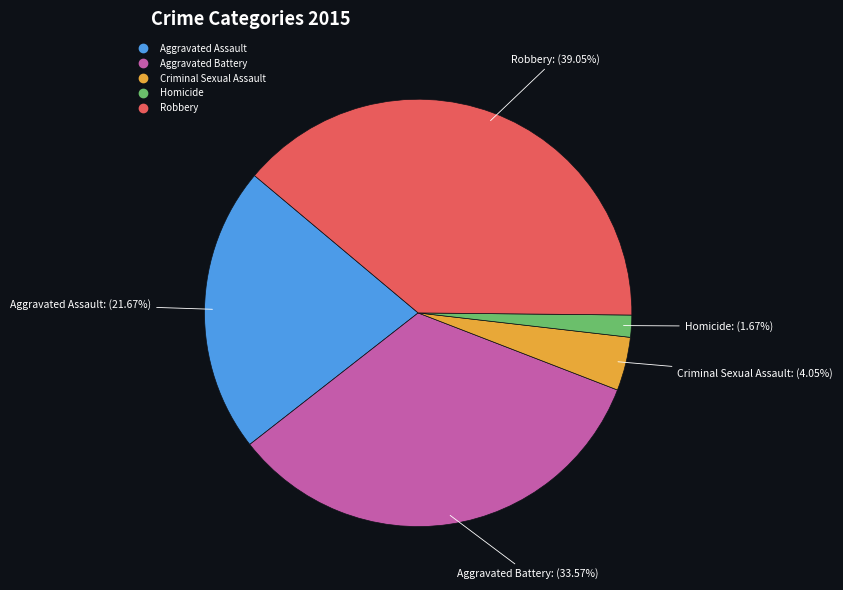

Is Homicide the majority of the pie?

No